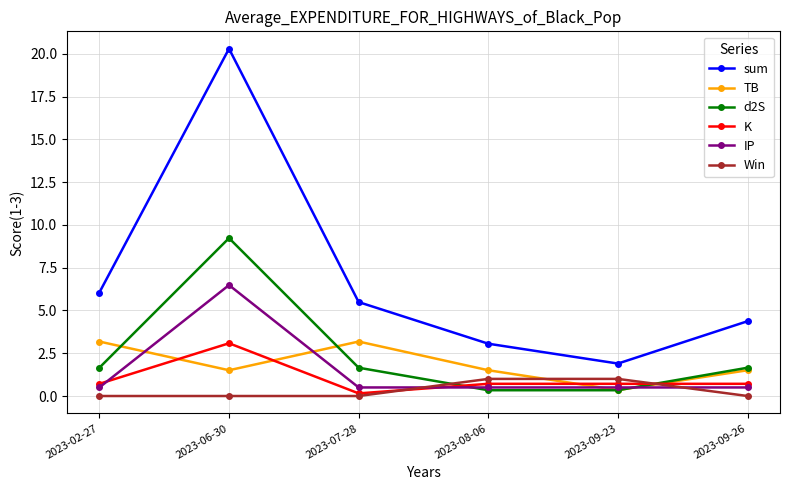

True or false: sum and TB intersect in this chart.

False